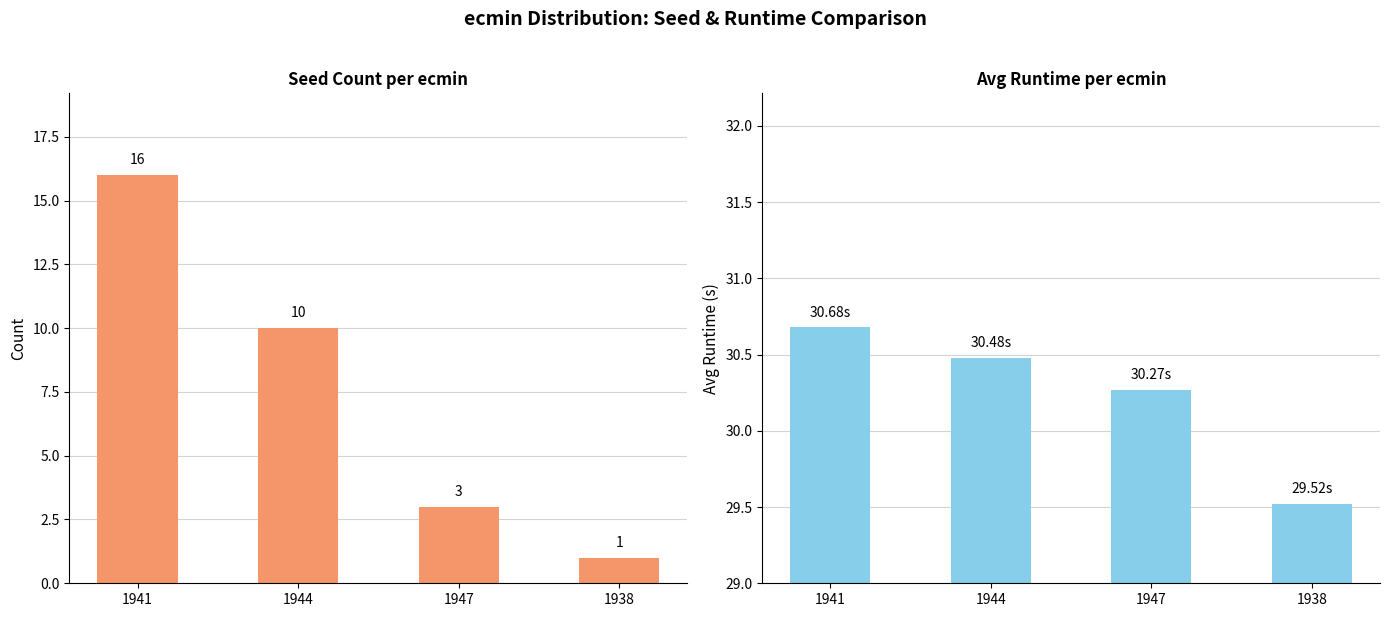

Which category has the highest value in the Count series?

1941